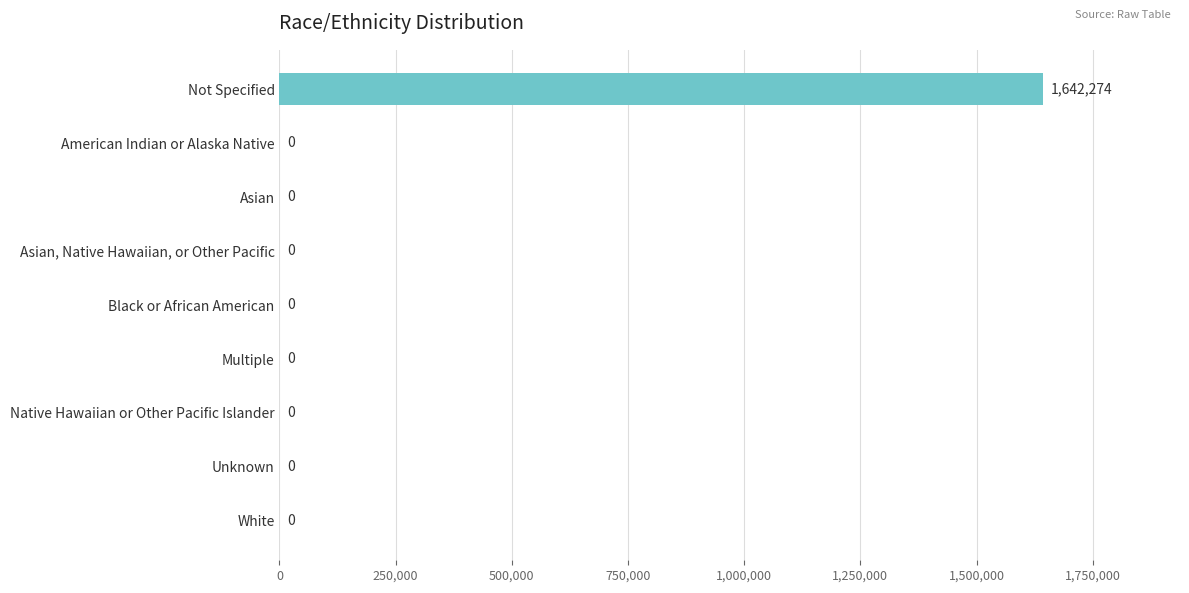

Which label corresponds to the largest value in the chart?

Not Specified